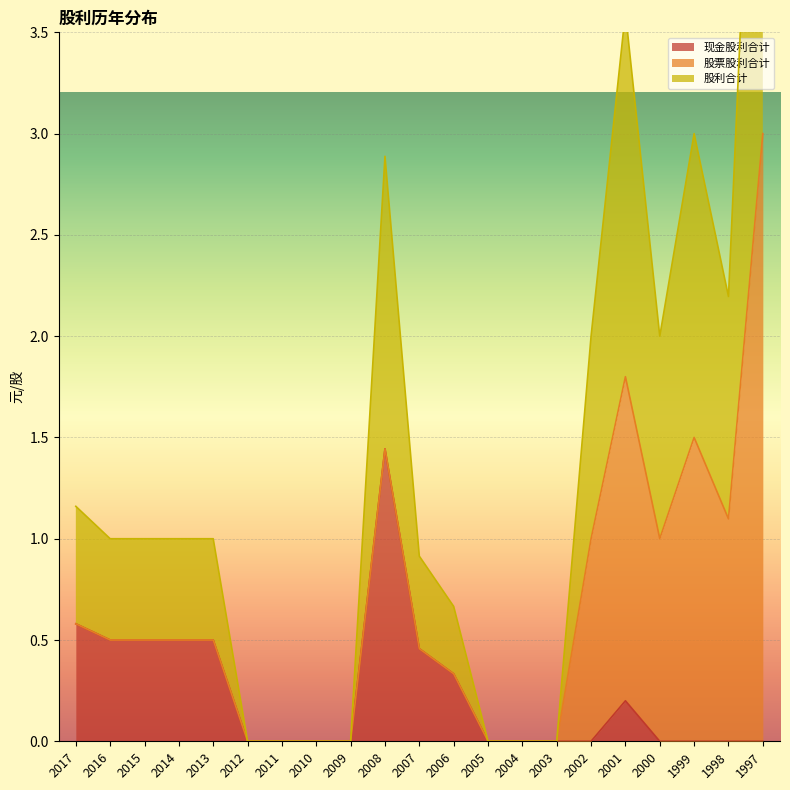

Is it true that 现金股利合计 equals 0.0 at 2000?

True